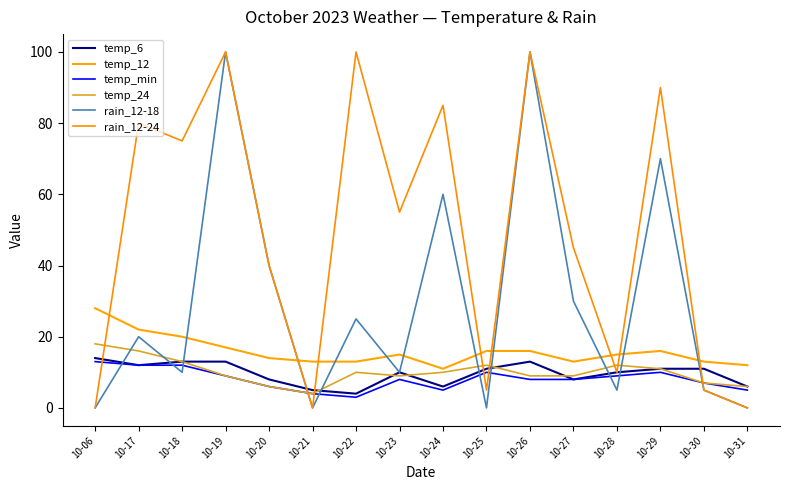

Which category has the highest value in the rain_12-18 series?

10-19